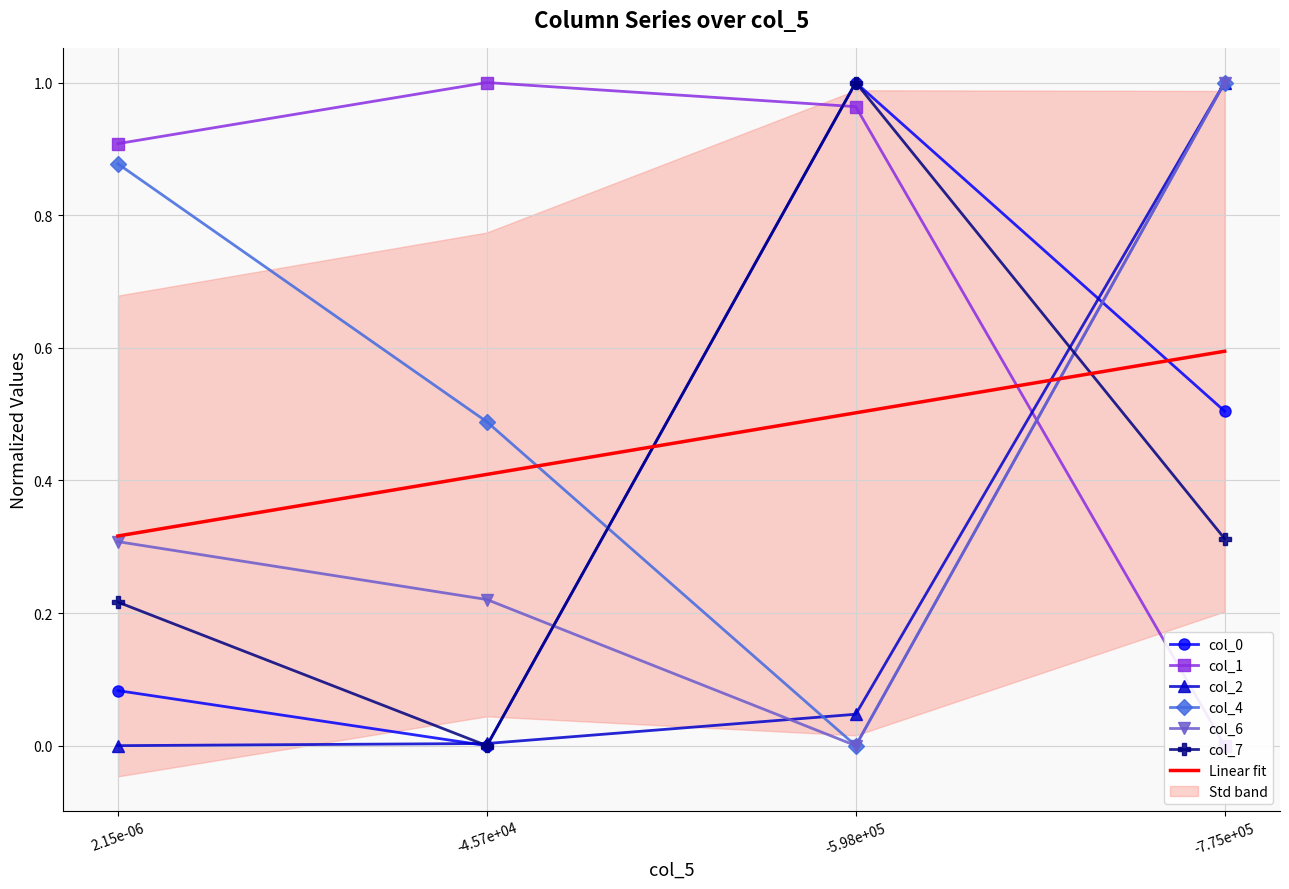

What are all the series names shown in the legend?

col_0, col_1, col_2, col_4, col_6, col_7